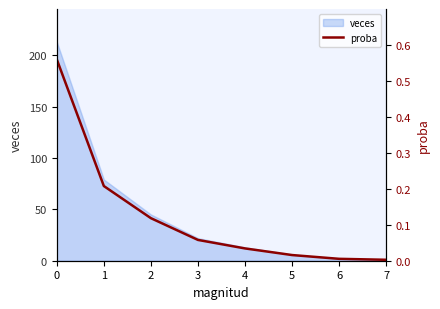

What is the sum of all values?

1.0